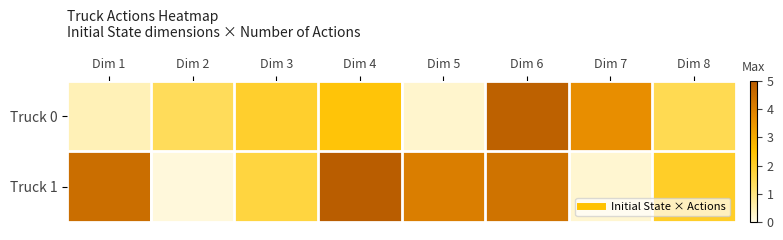

Rank the series by their average value, from highest to lowest.

Truck 1, Truck 0